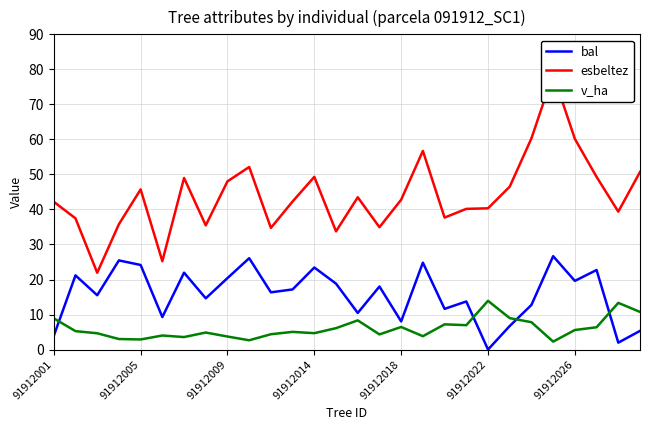

How many values in the esbeltez series exceed 42?

16